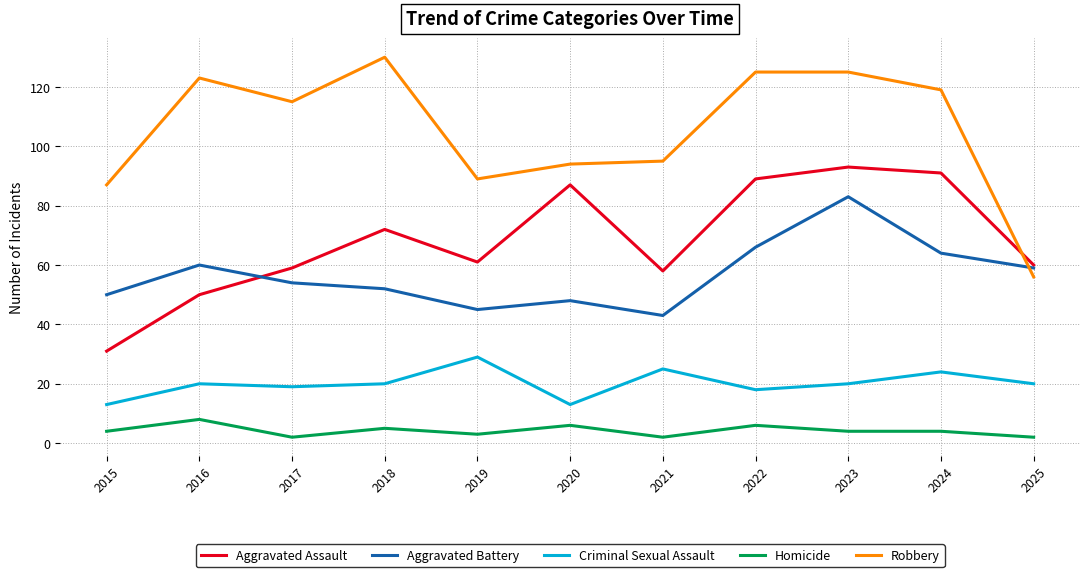

Is it true that Aggravated Battery equals 66 at 2020?

False